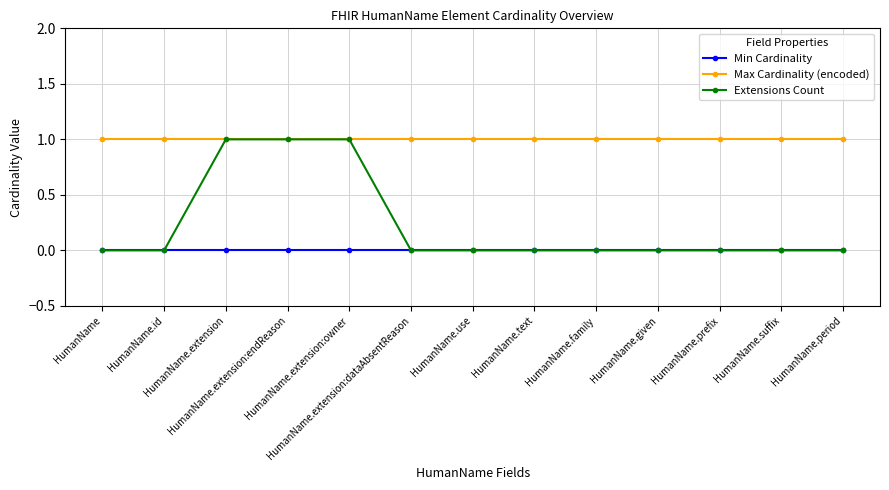

Count the number of categories in the chart.

13